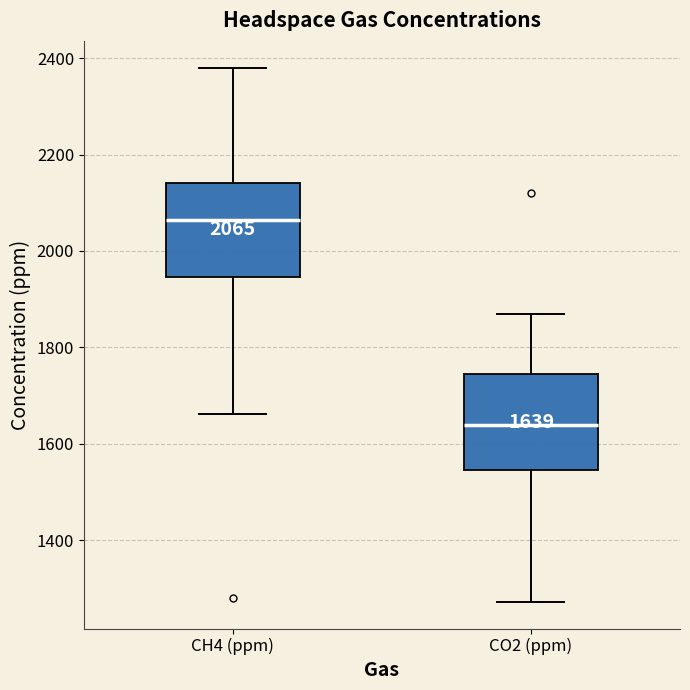

Which box's median line is the highest?

CH4 (ppm)